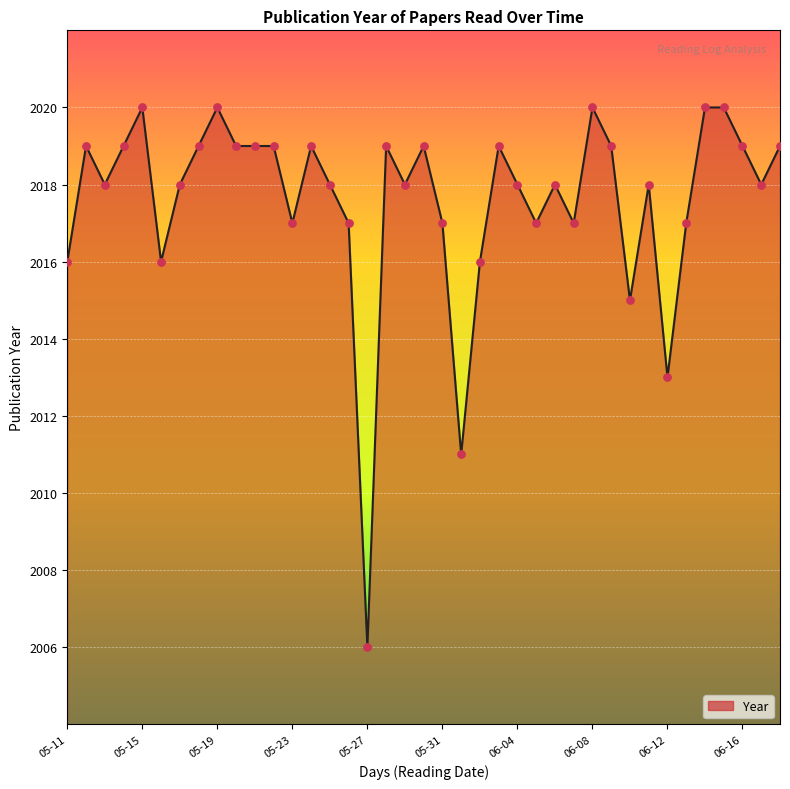

What is the difference between the maximum and minimum values?

14